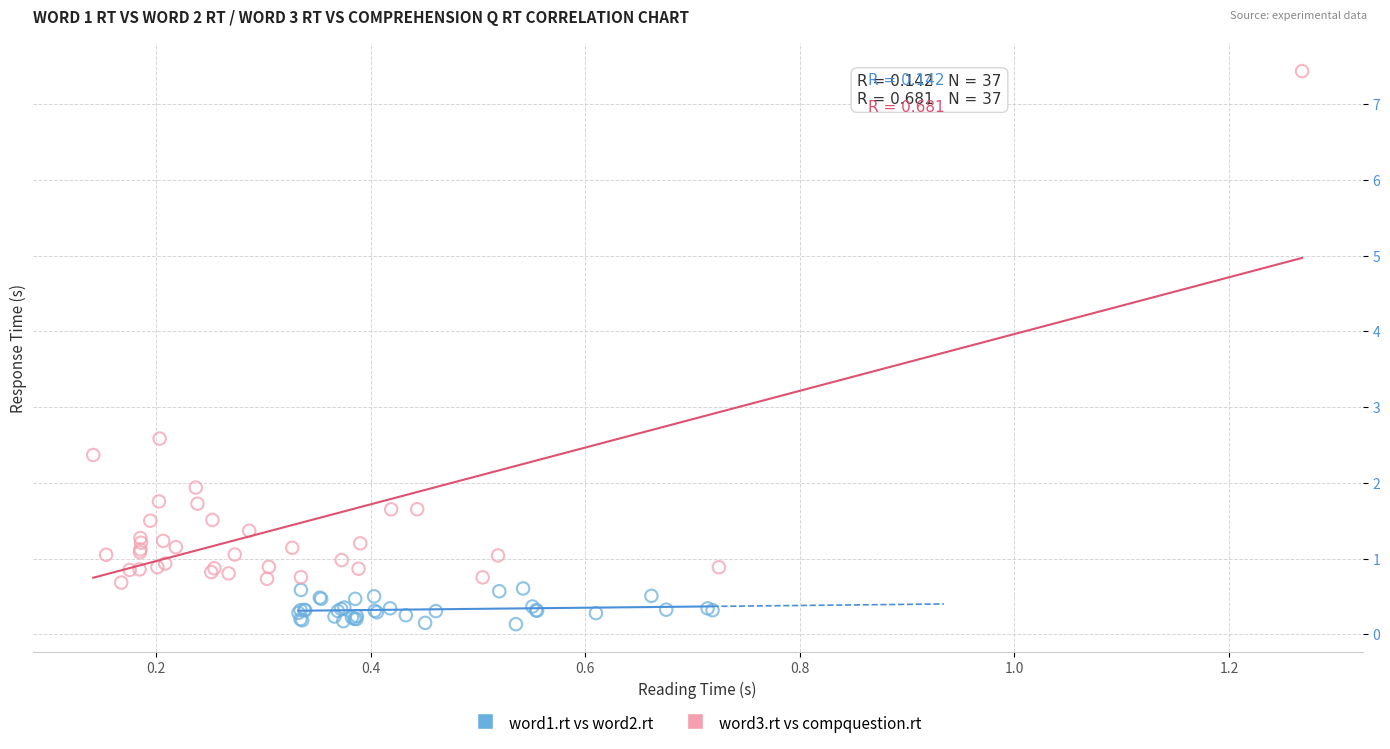

Which series reaches the maximum Y coordinate?

word3.rt vs compquestion.rt